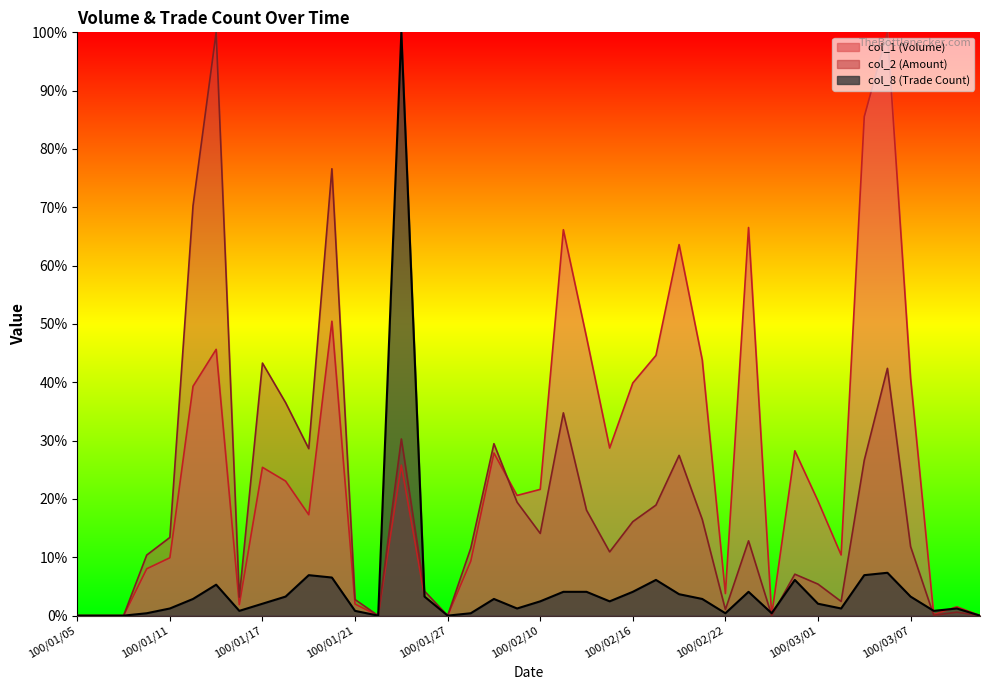

Read the col_1 value at 100/01/13.

45.7